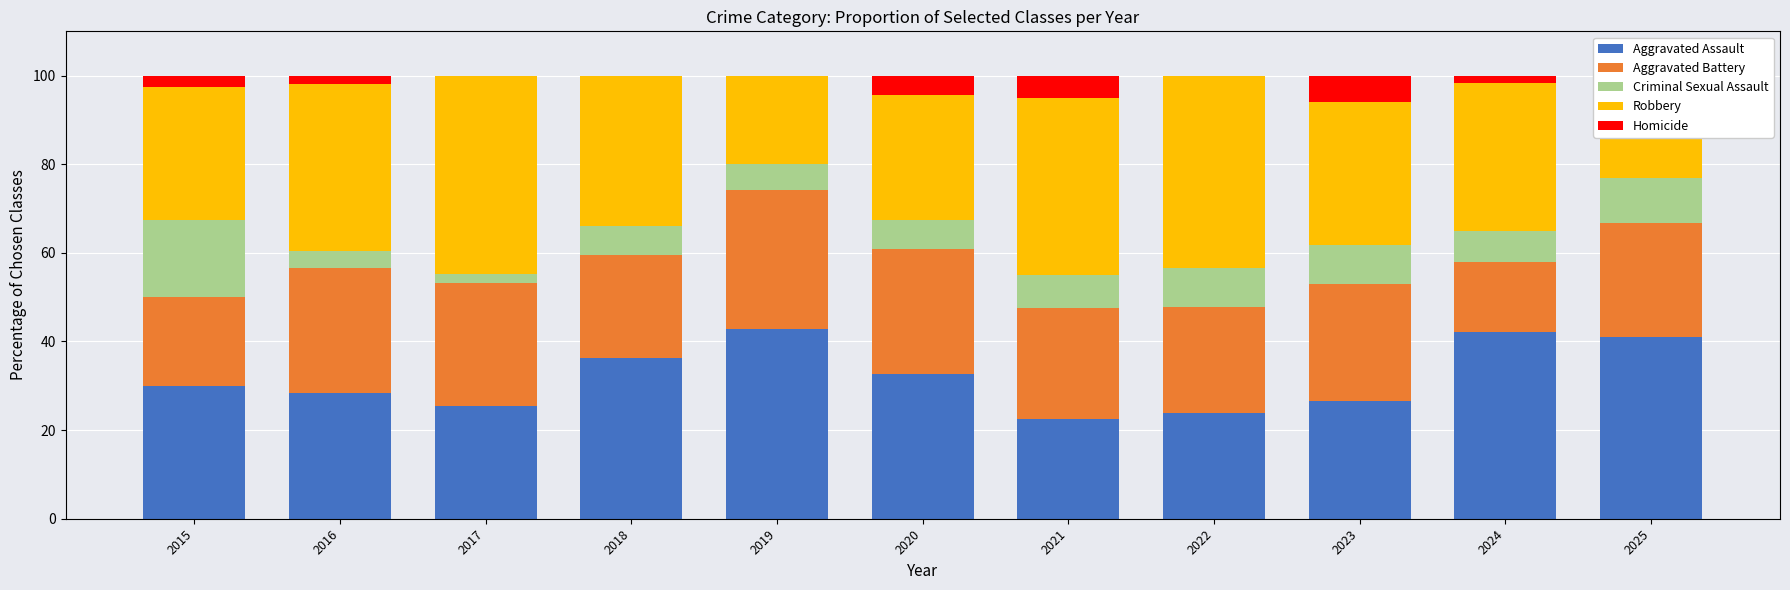

What is the total value across all series at 2025?

100.0